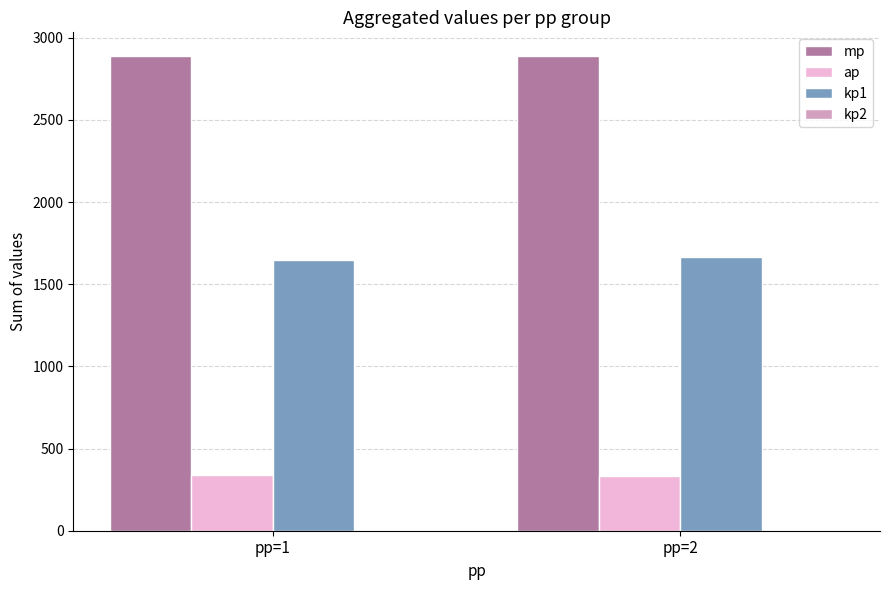

How many bars are there in each group?

3